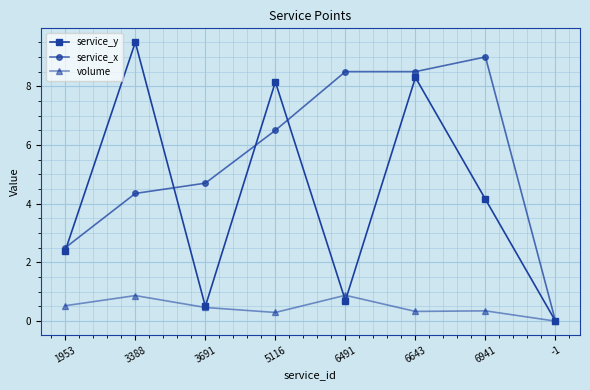

True or false: volume has more than 1 interior local peaks.

True